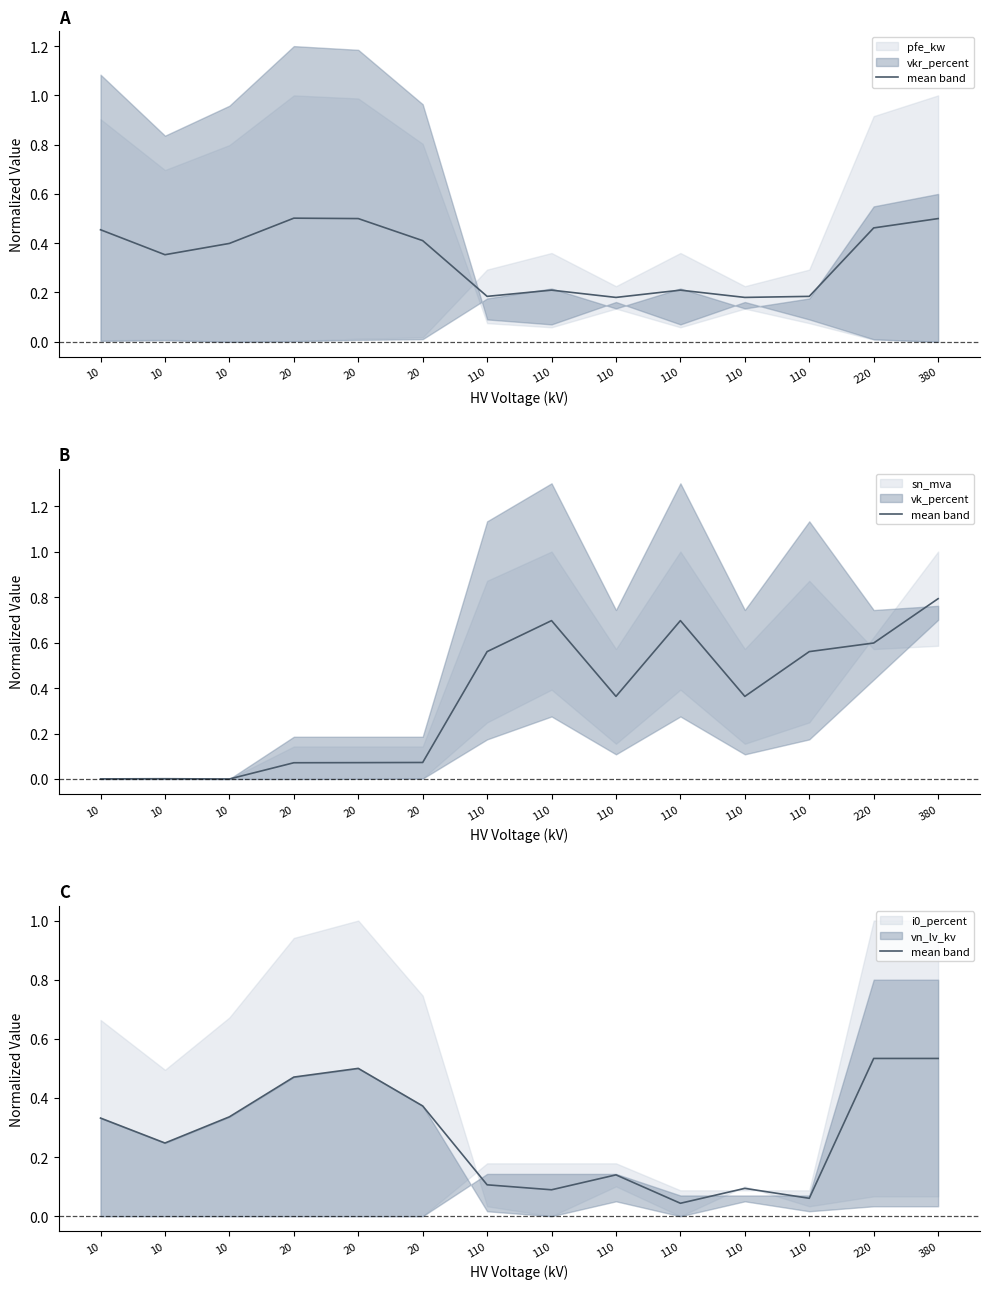

Is it true that the value at 110 is 0.0?

True